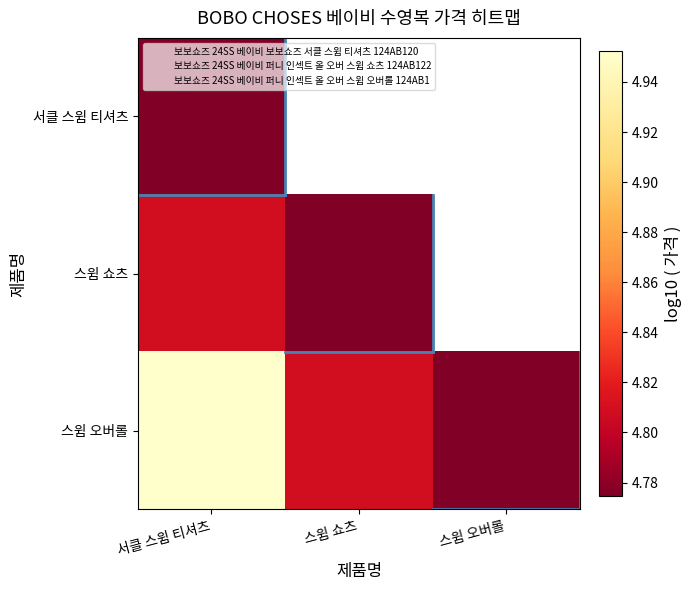

Which category has the highest value across all series?

스윔 오버롤